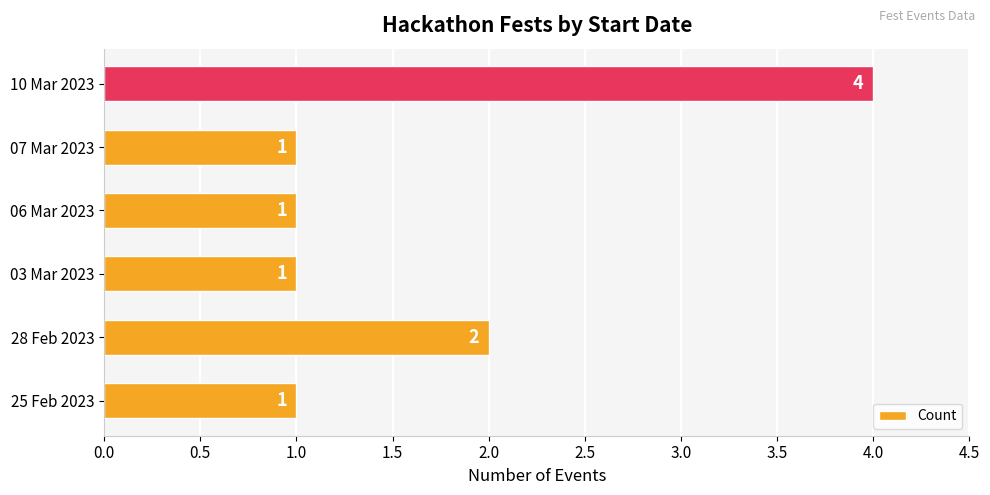

At which label is the value closest to 2?

28 Feb 2023